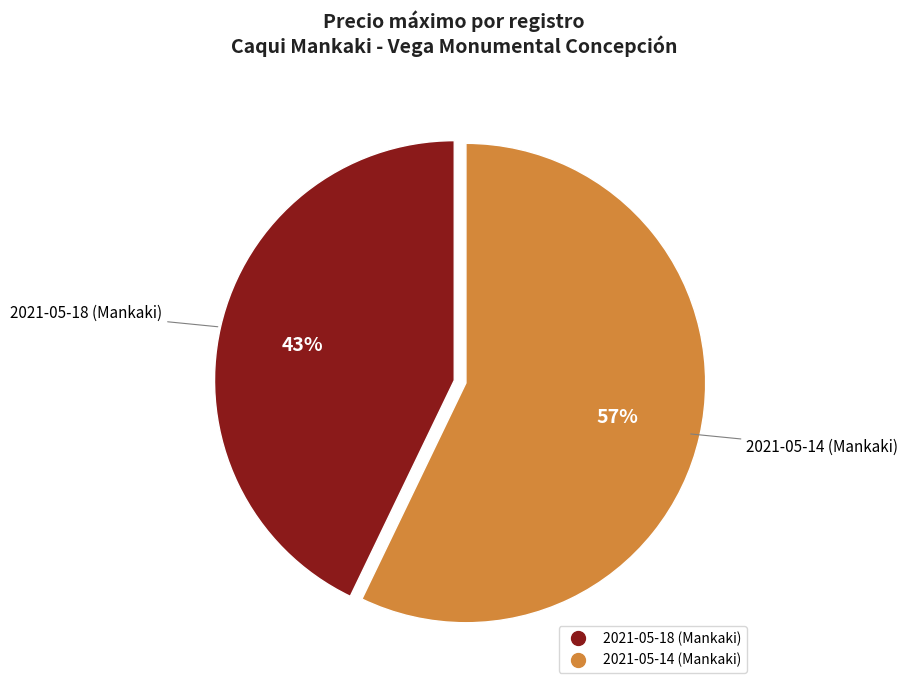

Is the sum of 2021-05-18 (Mankaki) and 2021-05-14 (Mankaki) greater than half?

Yes